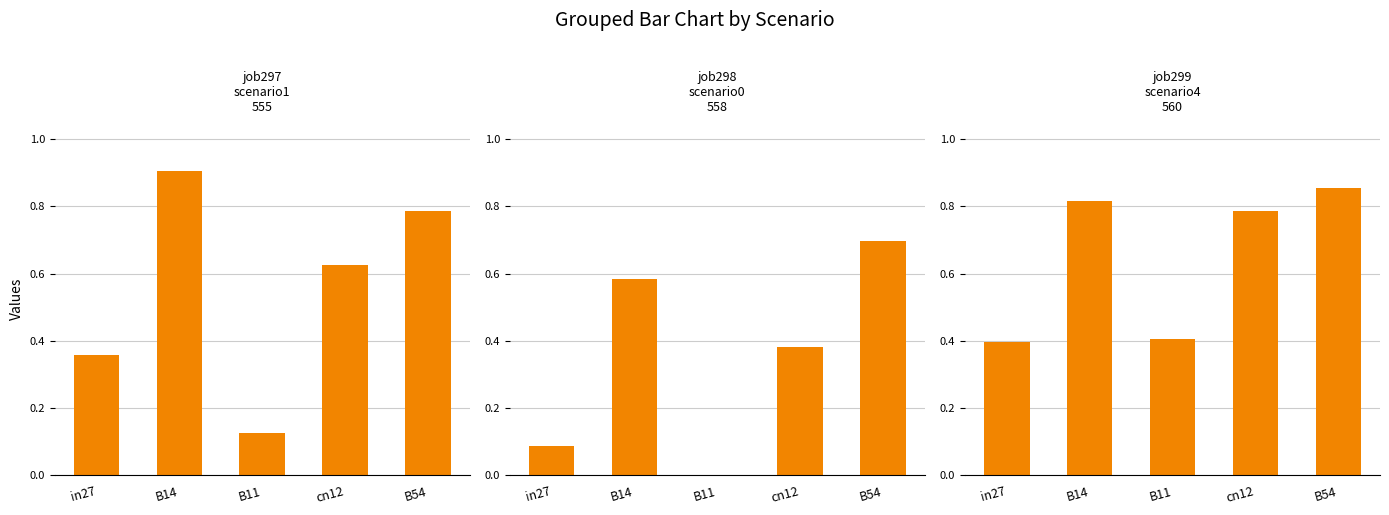

Which label corresponds to the largest value in the chart?

B14